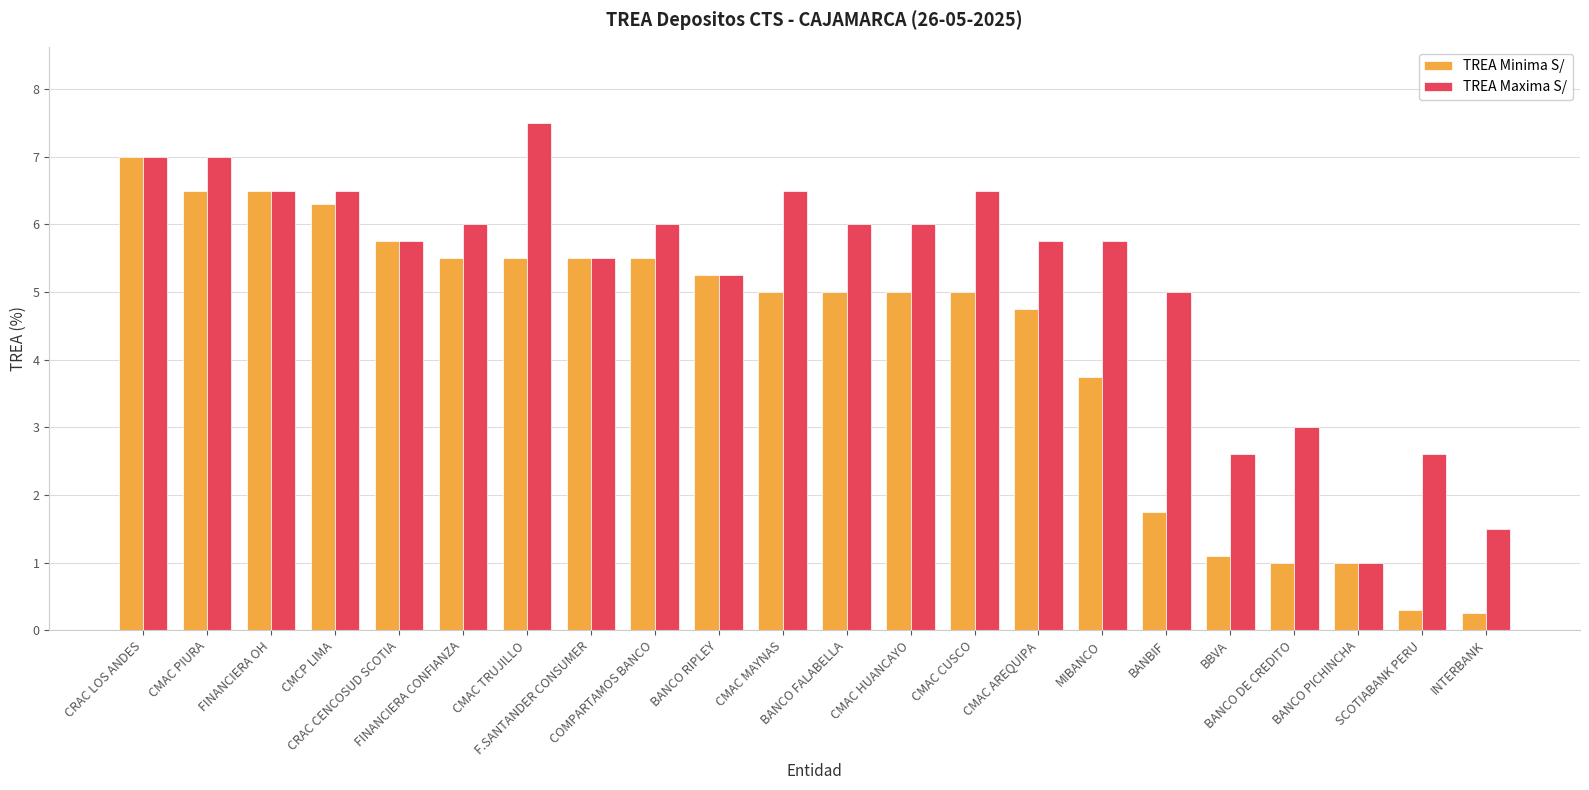

How many groups of bars are there?

22